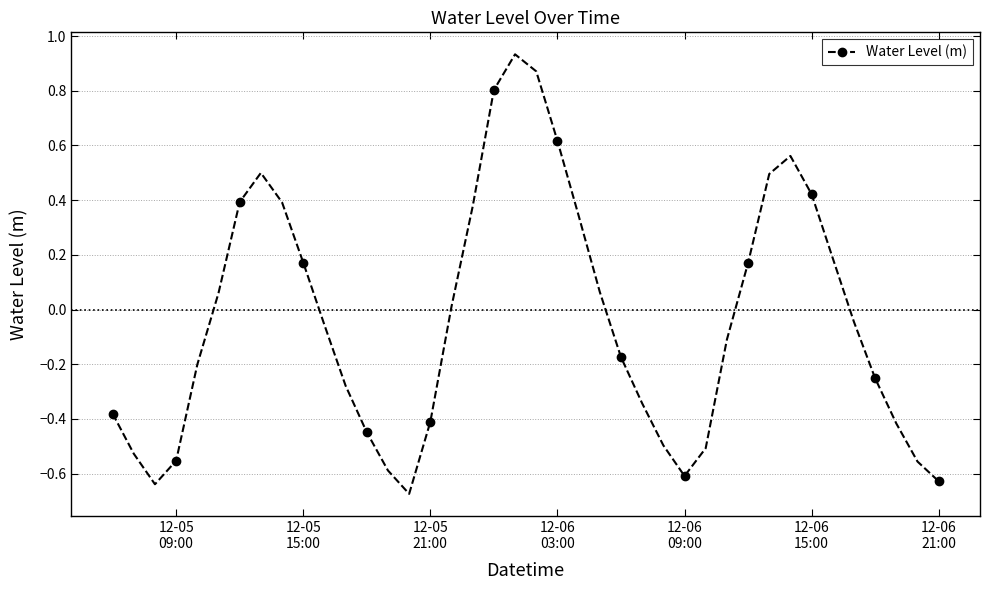

True or false: the data has more than 1 interior local peaks.

True